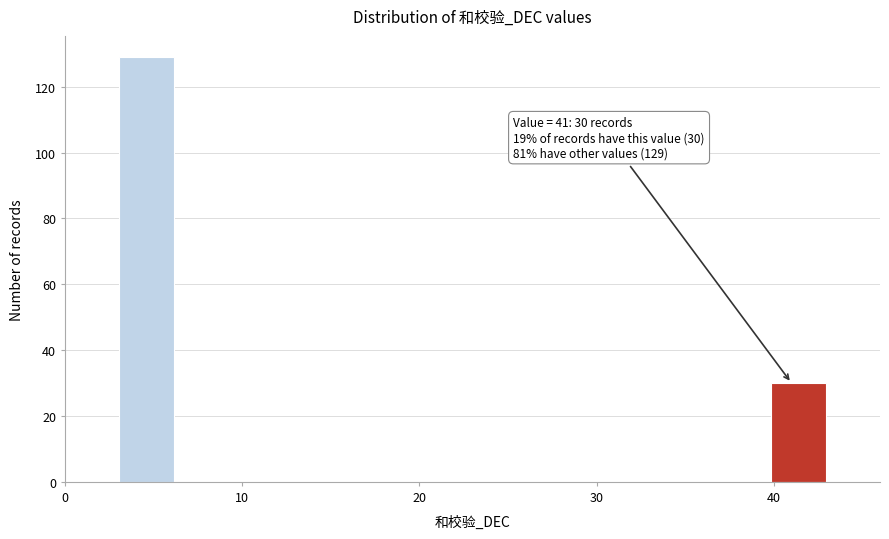

Around what value on the x-axis is the tallest bar? Give the approximate position of its centre, as read against the axis.

5